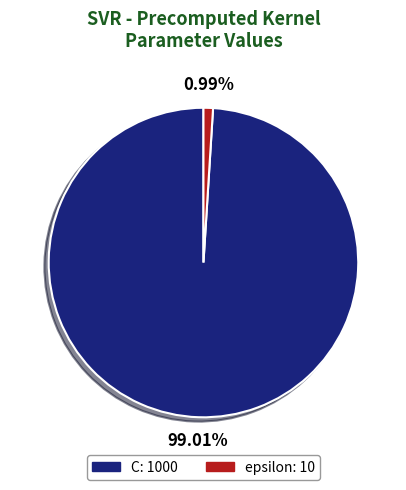

To the nearest percent, what percentage of the pie is epsilon?

1%